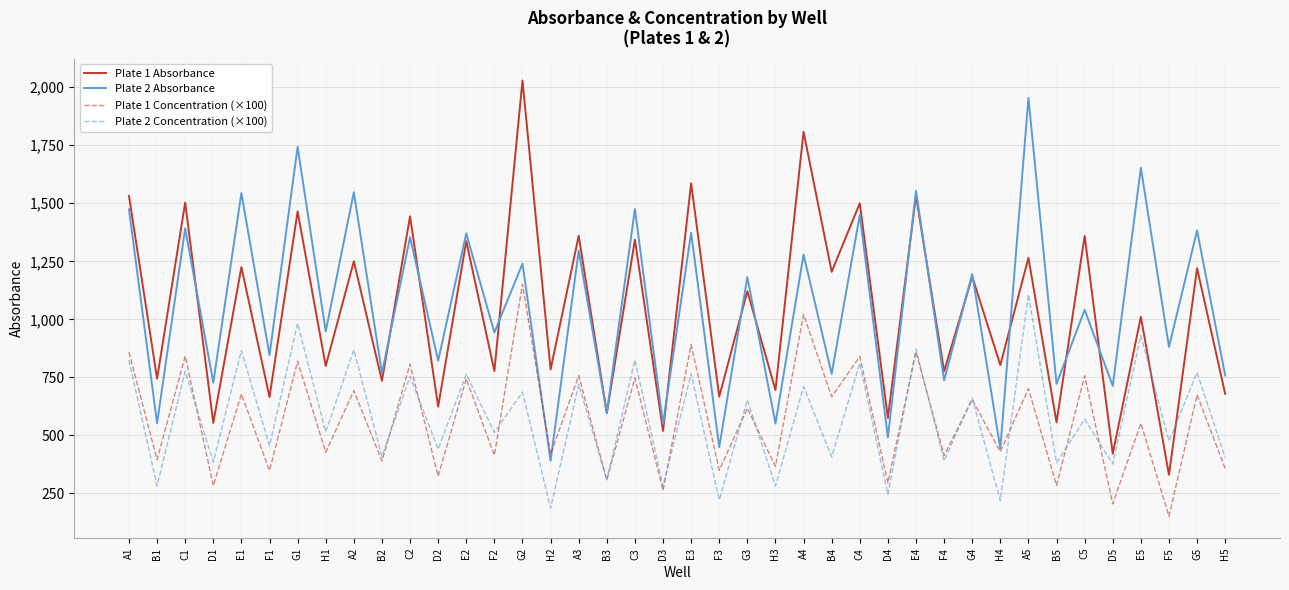

In Plate 1 Concentration (×100), how many points are lower than both neighbors (excluding endpoints)?

19